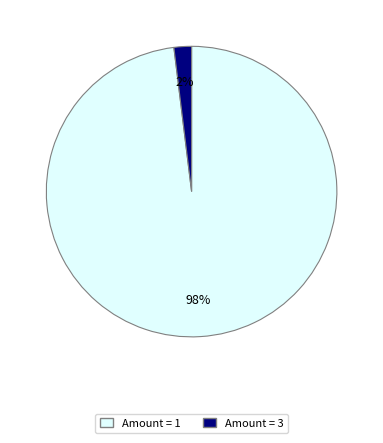

Does any single category account for the majority?

Yes